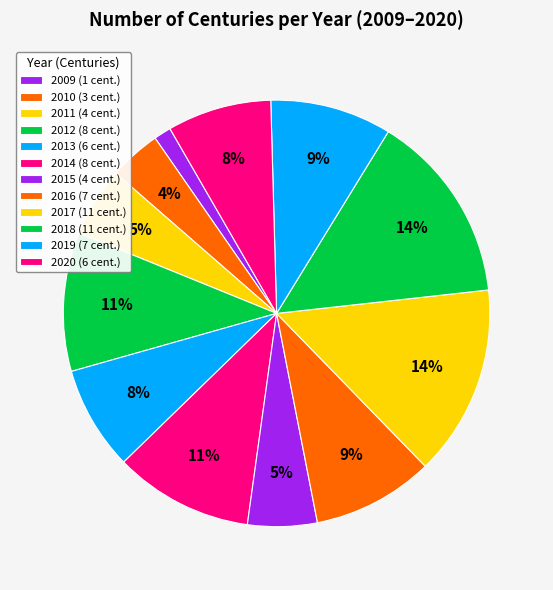

How many slices are in this pie chart?

12